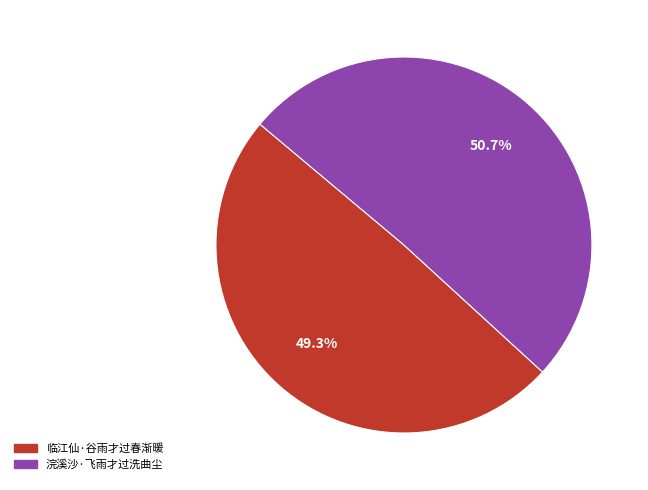

How many slices are in this pie chart?

2